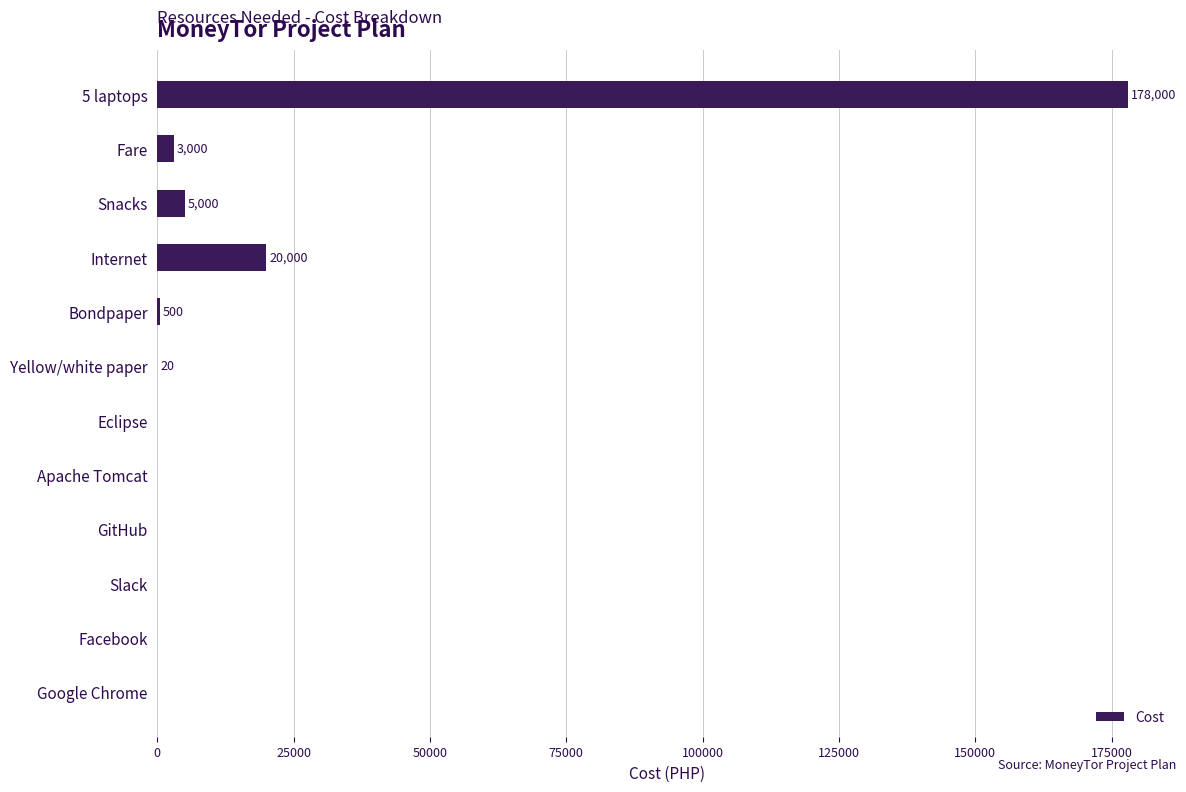

What value does the data have at Fare, to the nearest 50?

3000